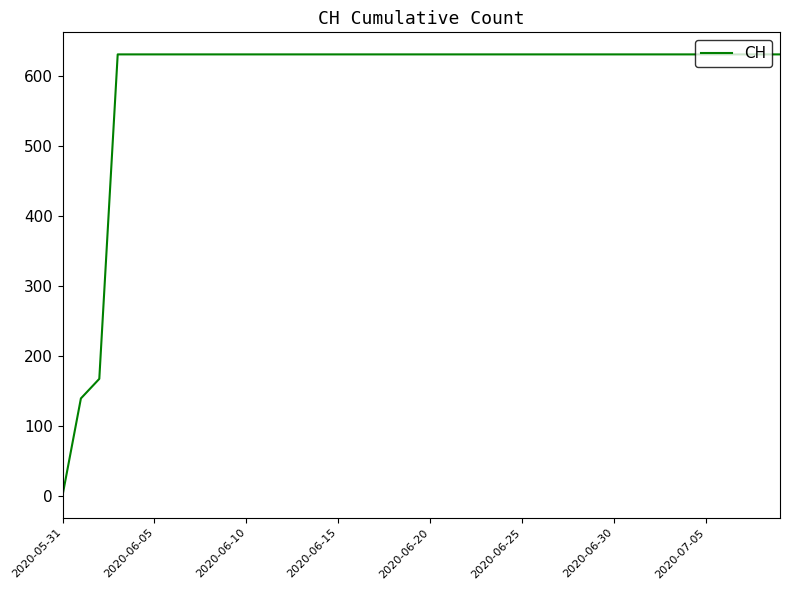

Is this an area chart (filled region under the line)?

No